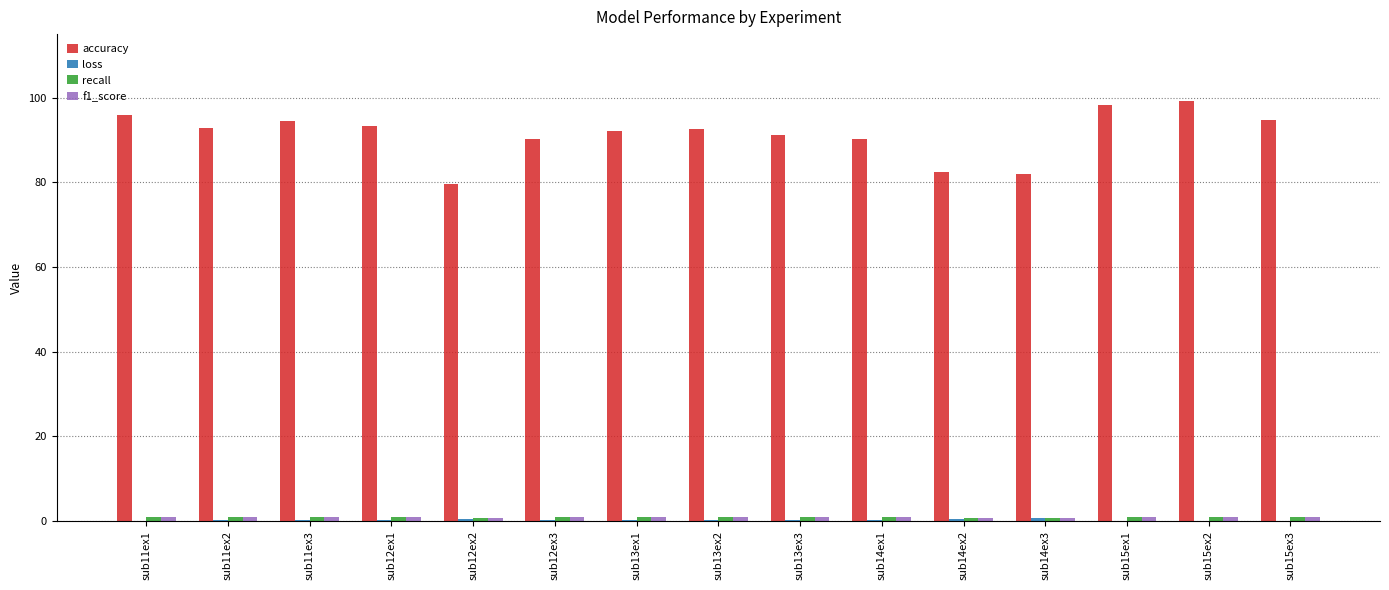

Which series changed the most between sub12ex2 and sub15ex1?

accuracy